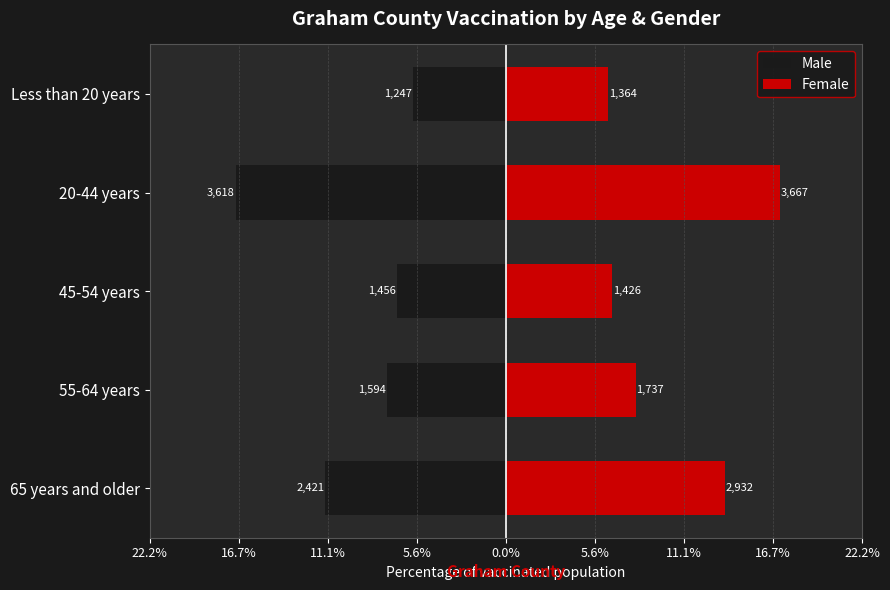

How many data points in Male are less than -7?

3